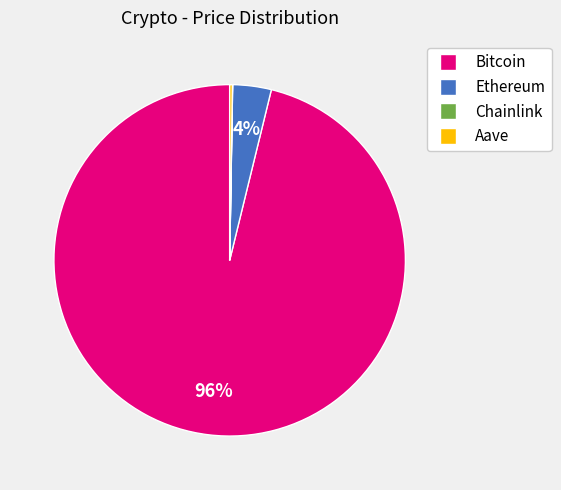

The Bitcoin slice represents 96% of the pie. True or false?

True